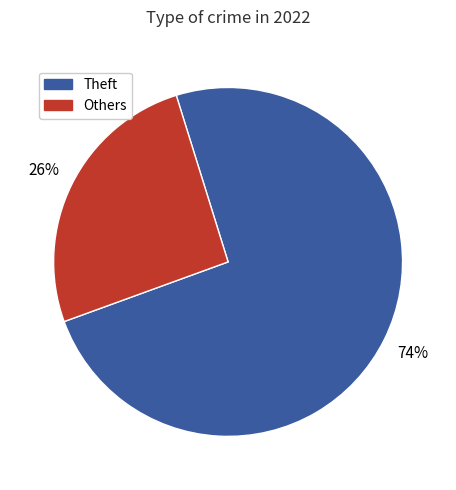

To the nearest percent, what is the average slice percentage?

50%